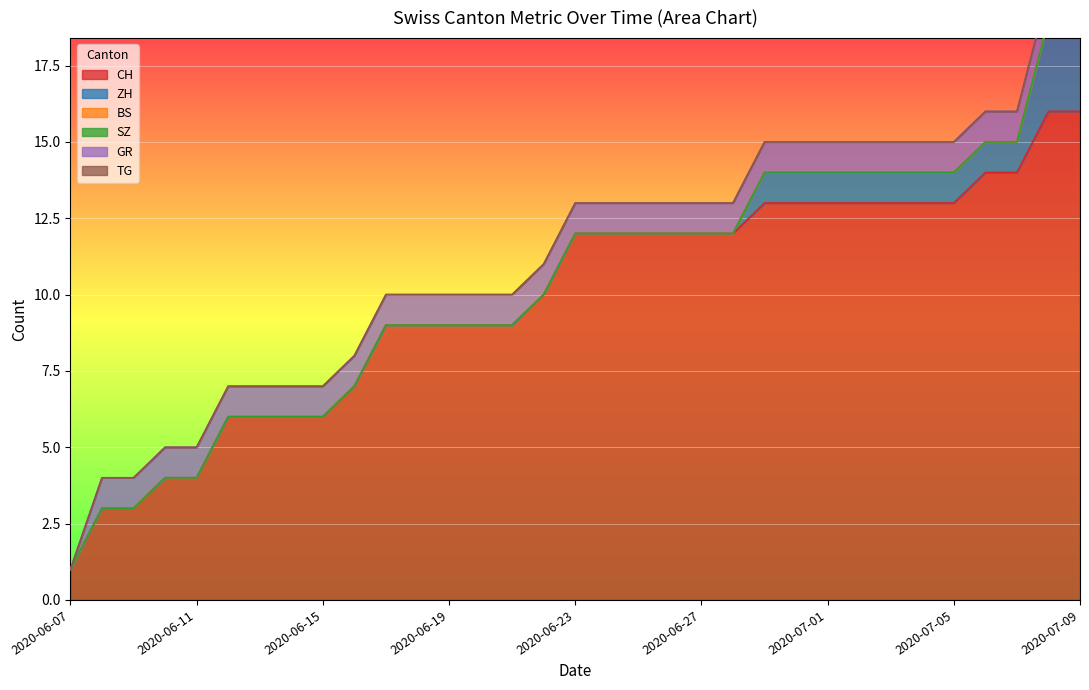

Between 2020-06-23 and 2020-06-10, which is larger?

2020-06-23